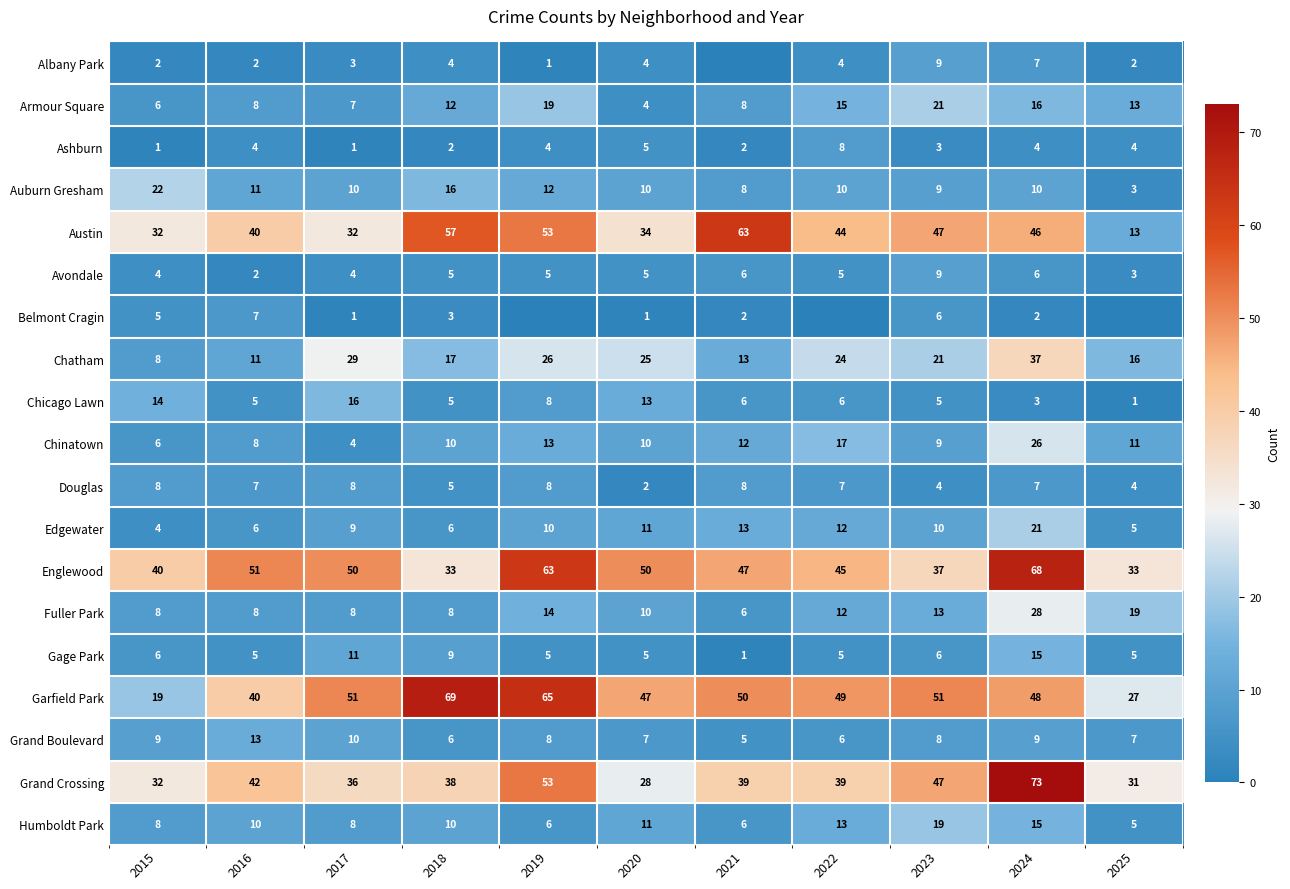

The Ashburn series shows 2 at 2018. True or false?

True